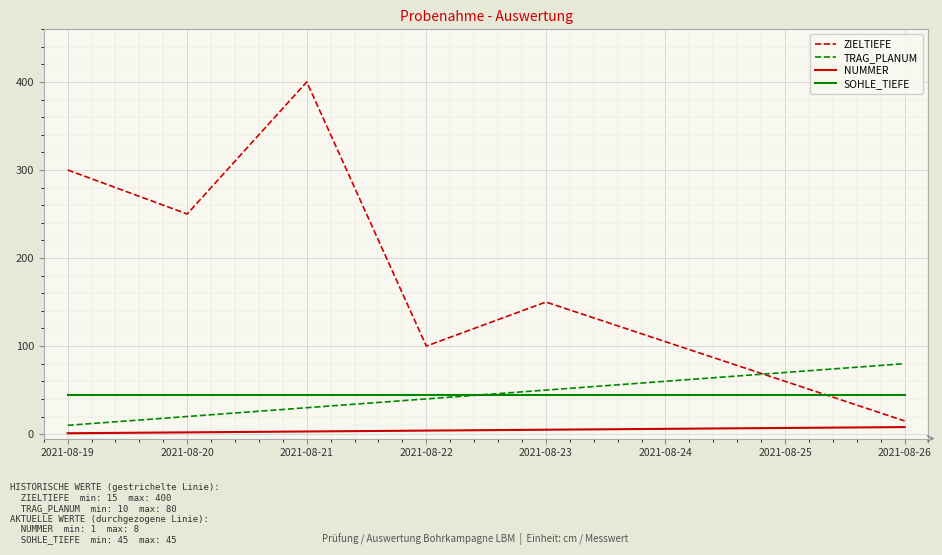

The value of SOHLE_TIEFE at 2021-08-21 is 45. True or false?

True